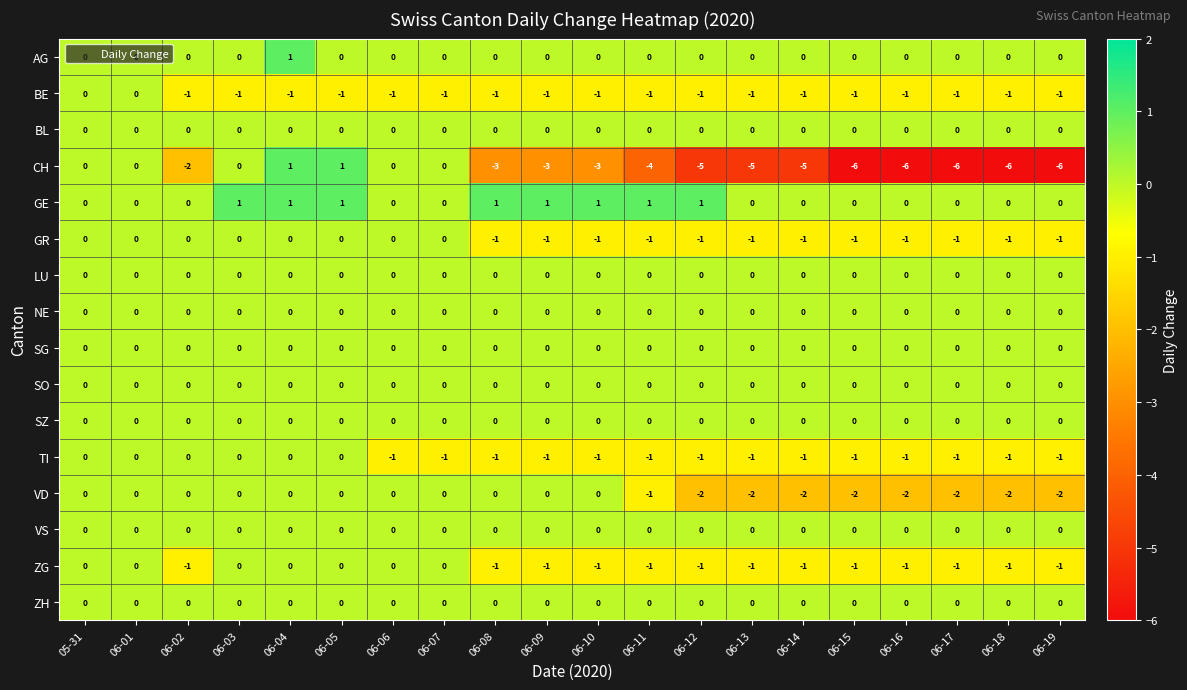

How many distinct data groups are displayed?

16